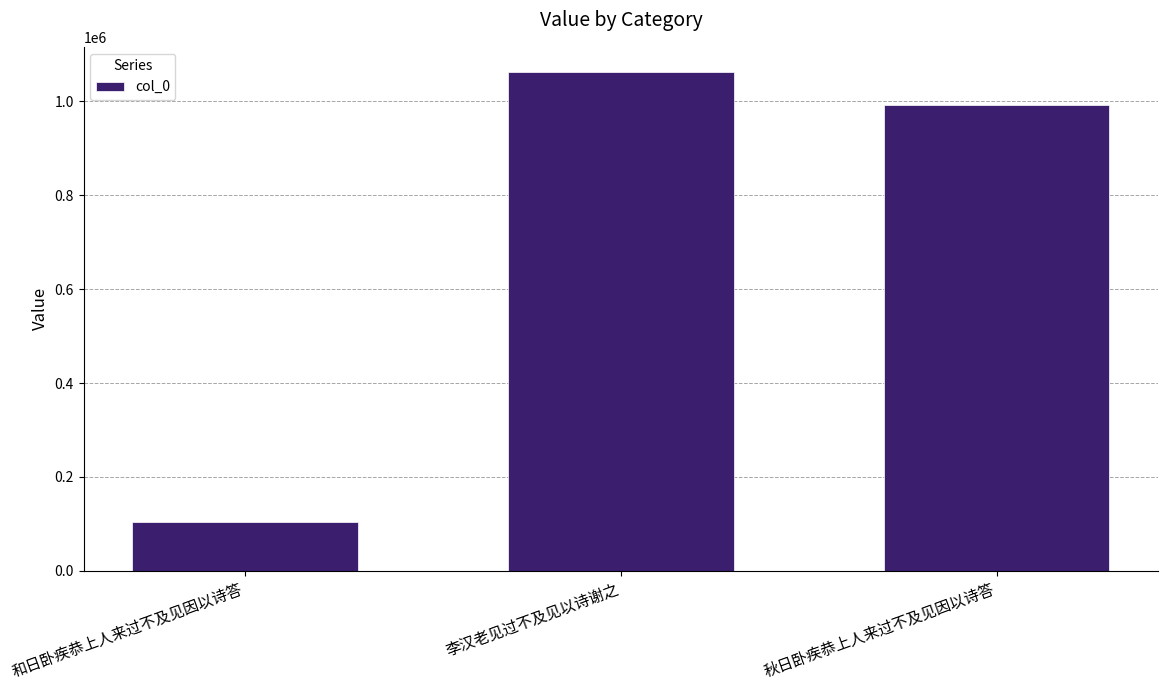

What is the average value?

719472